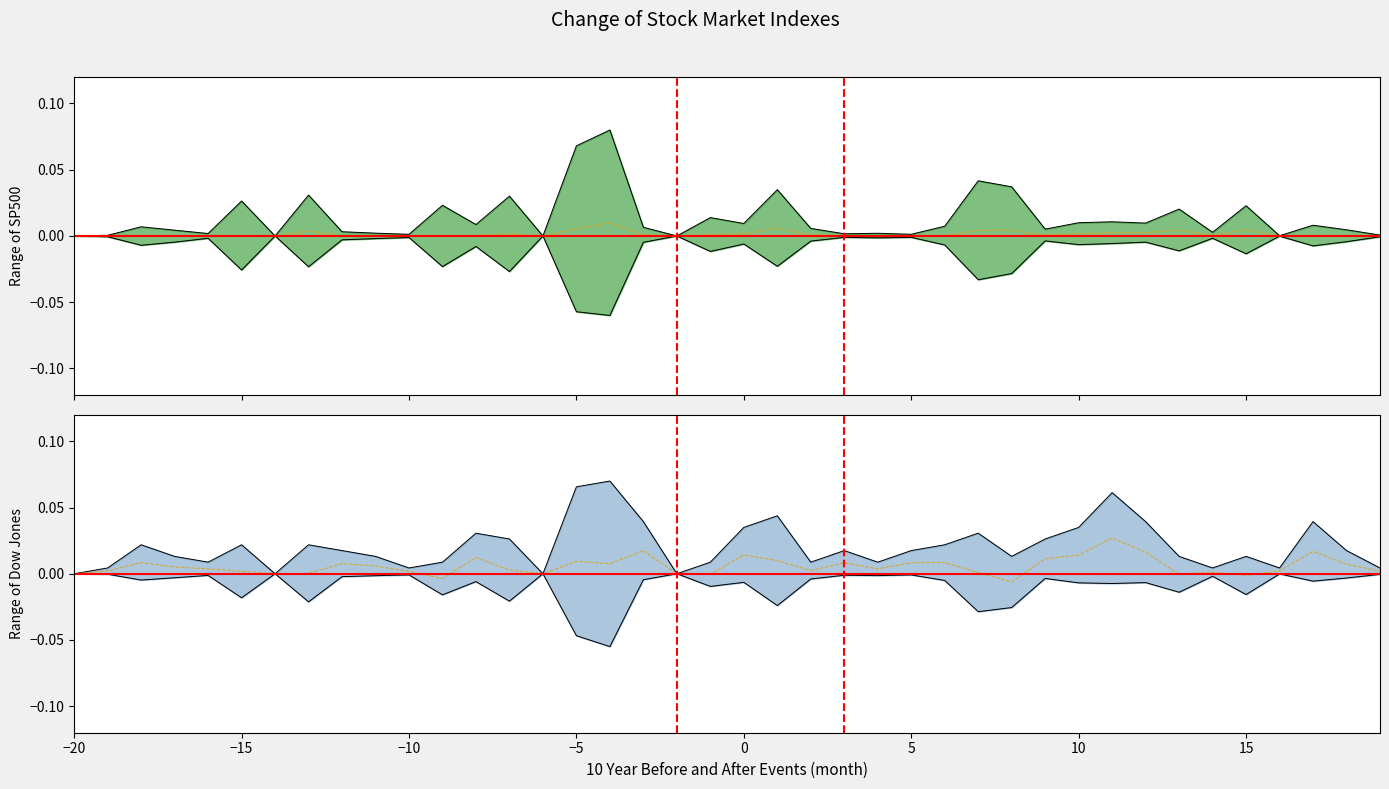

Reading right to left, list all the values displayed in this chart.

col_1: -0.0	-0.0	-0.0	-0.0	-0.0	-0.0	-0.0	-0.0	-0.0	-0.0	-0.0	-0.0	-0.0	-0.0	-0.0	-0.0	-0.0	-0.0	-0.0	-0.0	-0.0	-0.0	-0.0	-0.1	-0.1	-0.0	-0.0	-0.0	-0.0	-0.0	-0.0	-0.0	-0.0	-0.0	-0.0	-0.0	-0.0	-0.0	-0.0	-0.0
col_2: 0.0	0.0	0.0	0.0	0.0	0.0	0.0	0.0	0.0	0.0	0.0	0.0	0.0	0.0	0.0	0.0	0.0	0.0	0.0	0.0	0.0	0.0	0.0	0.1	0.1	0.0	0.0	0.0	0.0	0.0	0.0	0.0	0.0	0.0	0.0	0.0	0.0	0.0	0.0	0.0
col_8: 0.0	0.0	0.0	0.0	0.0	0.0	0.0	0.0	0.1	0.0	0.0	0.0	0.0	0.0	0.0	0.0	0.0	0.0	0.0	0.0	0.0	0.0	0.0	0.1	0.1	0.0	0.0	0.0	0.0	0.0	0.0	0.0	0.0	0.0	0.0	0.0	0.0	0.0	0.0	0.0